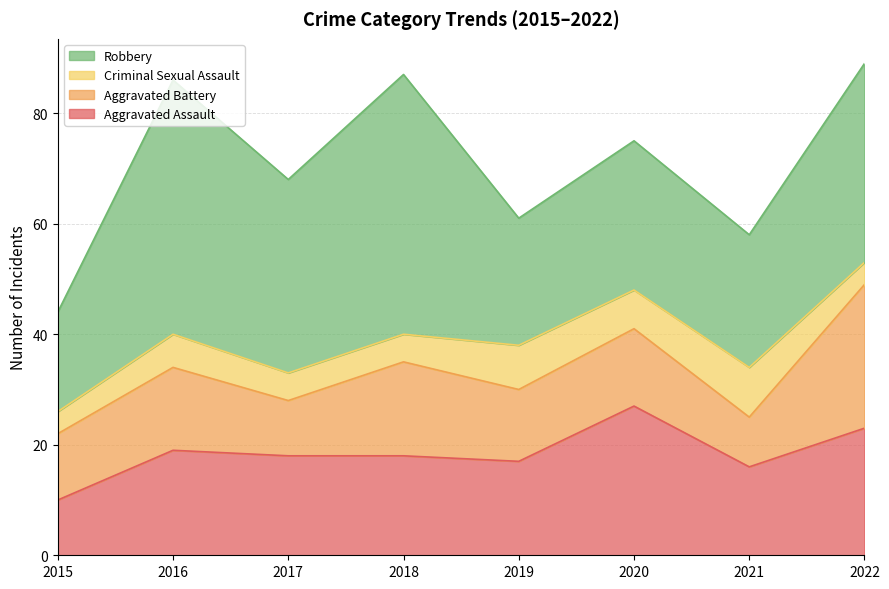

How many interior local valleys does the Aggravated Assault series have?

2